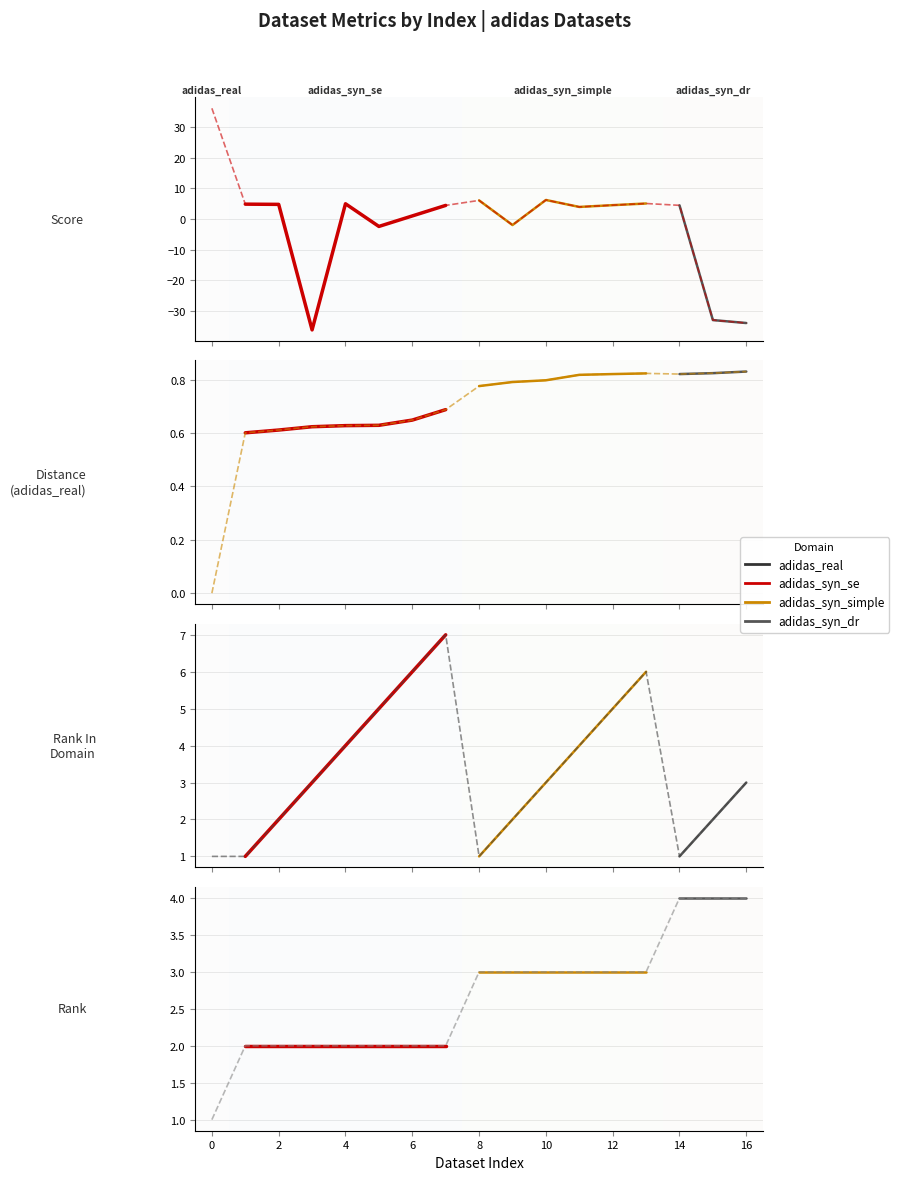

How many interior local valleys does the Rank In Domain series have?

2